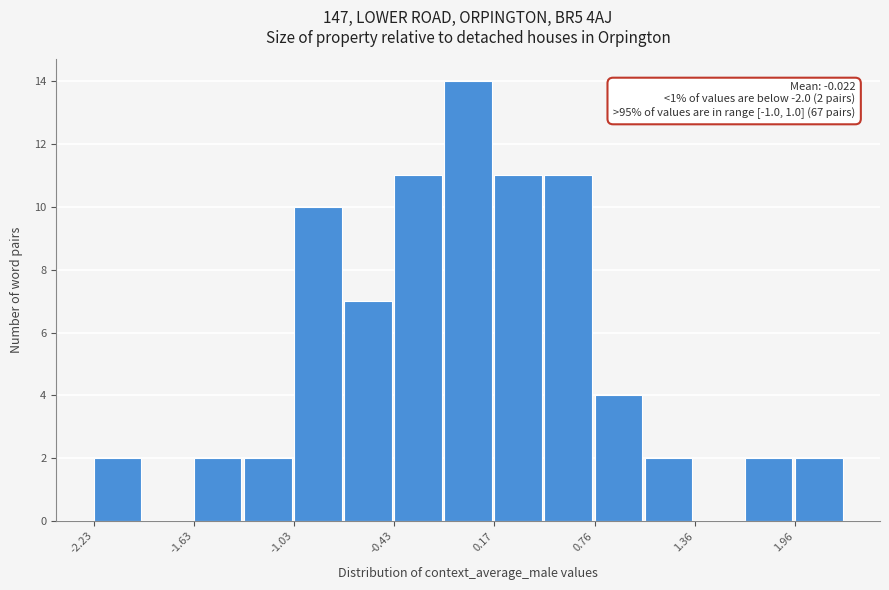

Around what value on the x-axis is the tallest bar? Give the approximate position of its centre, as read against the axis.

0.0